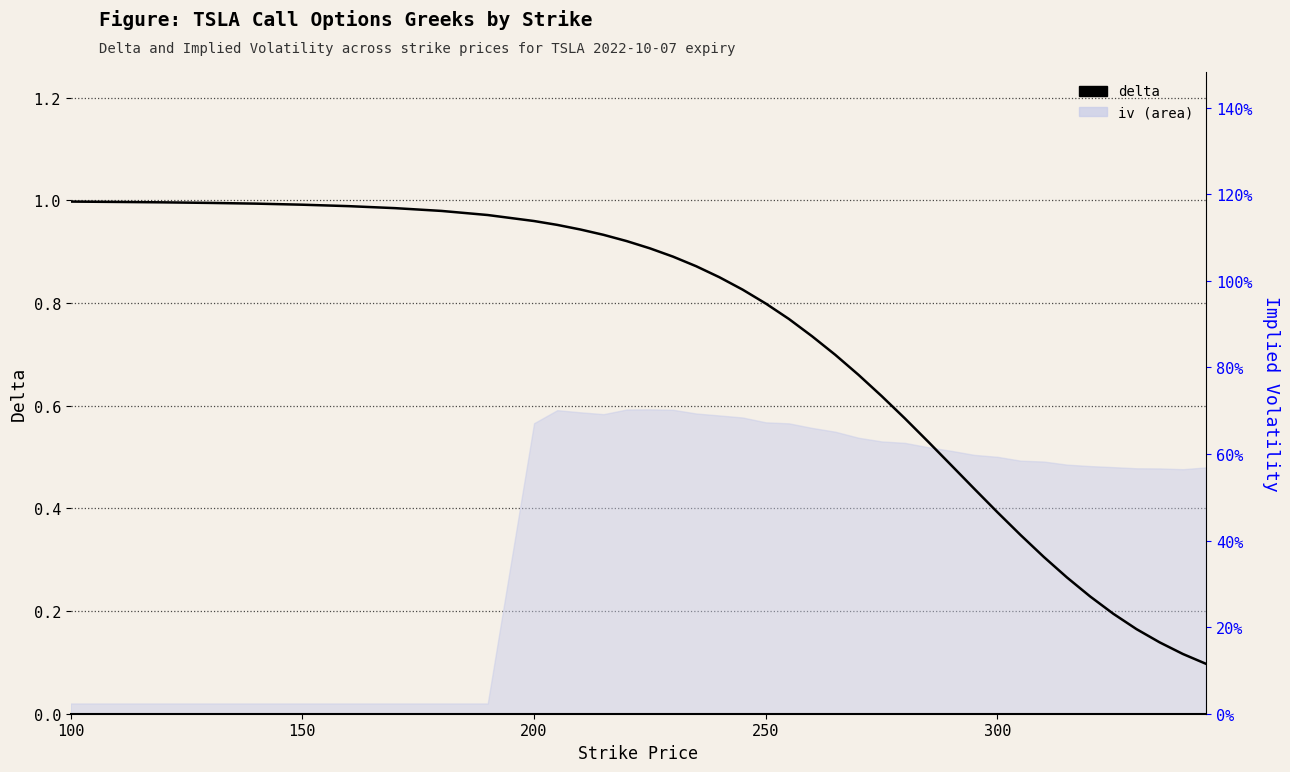

What is the minimum value shown in the chart?

0.1